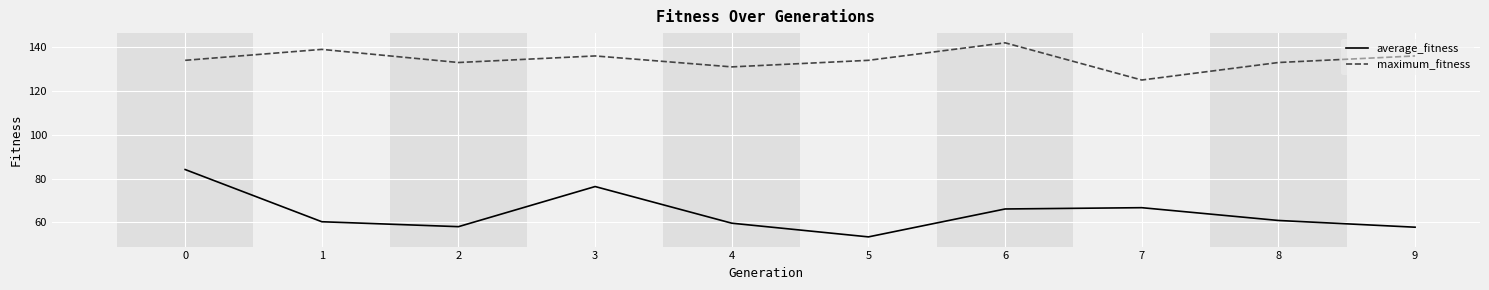

Rank the series at 3 from highest to lowest value.

maximum_fitness, average_fitness